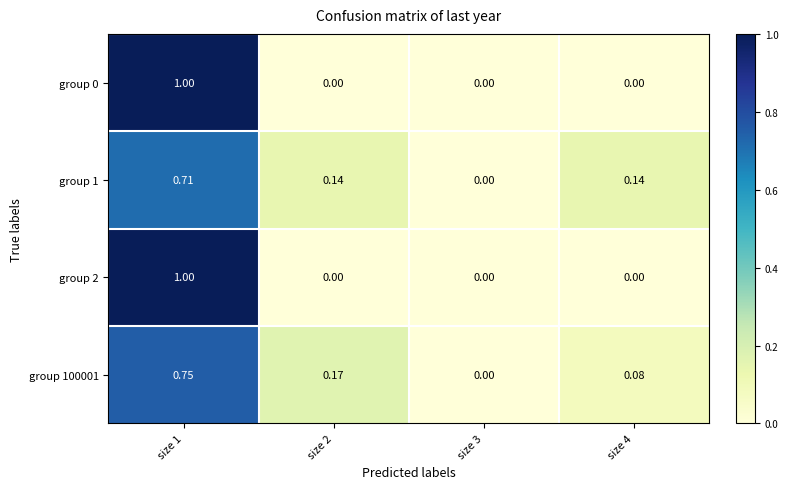

Is the value of group 100001 at size 1 greater than the value of group 2 at size 2?

Yes